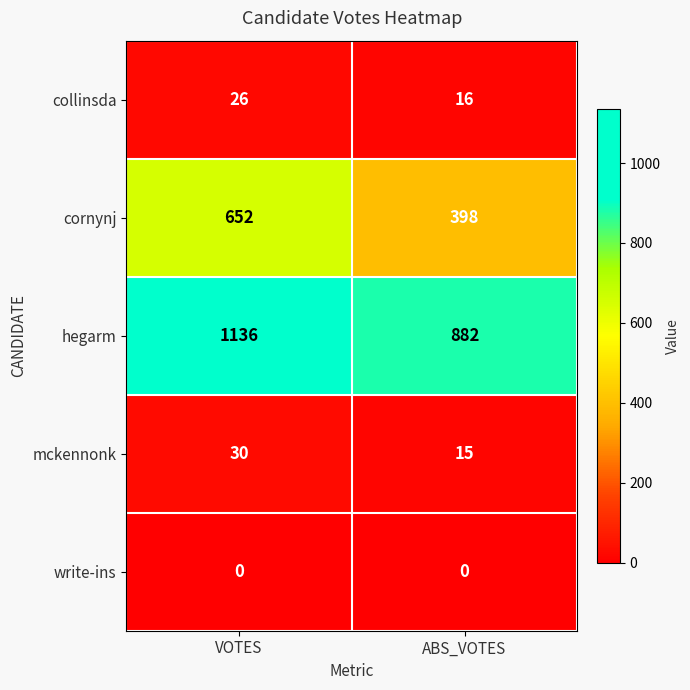

Rank the series by their maximum value, from highest to lowest.

hegarm, cornynj, mckennonk, collinsda, write-ins